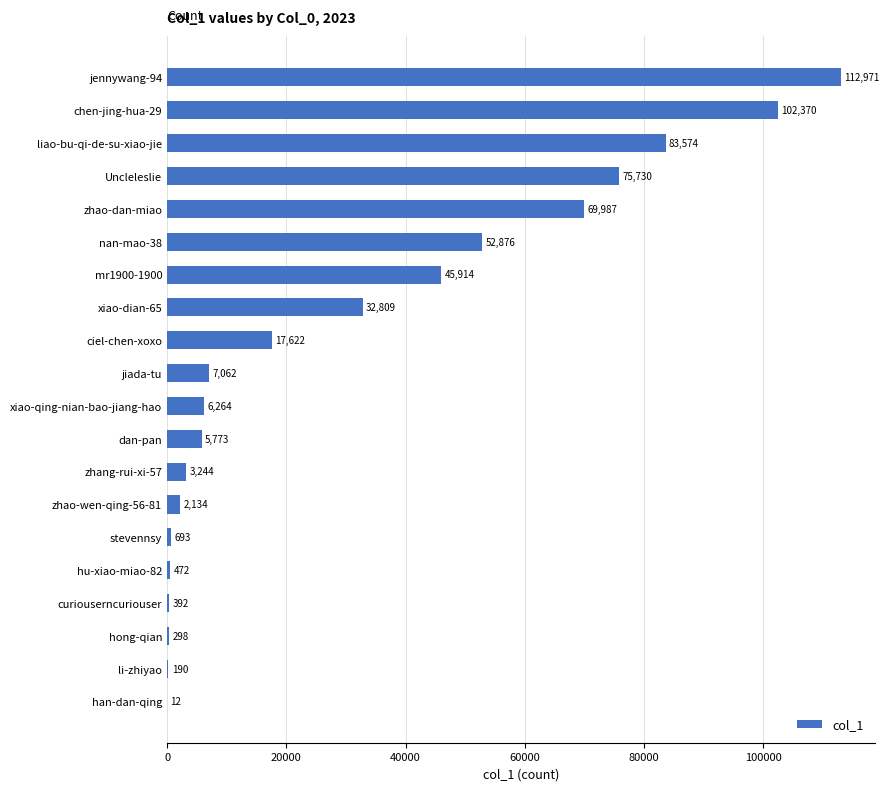

The value at Uncleleslie is 41977. True or false?

False